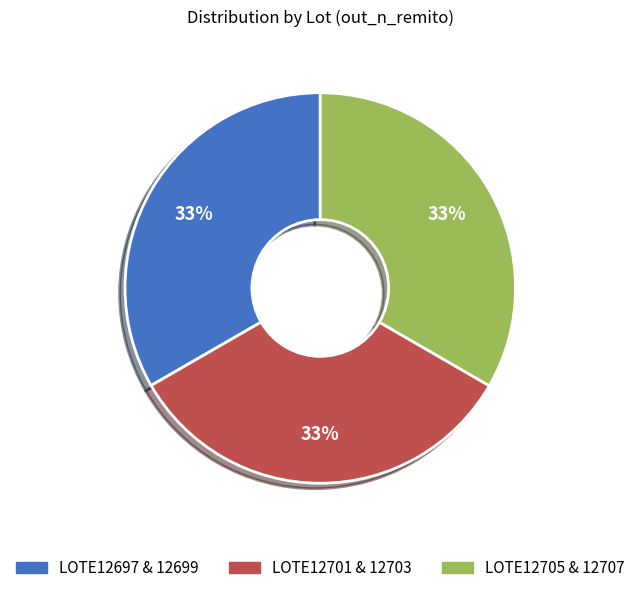

To the nearest percent, what is the average slice percentage?

33%